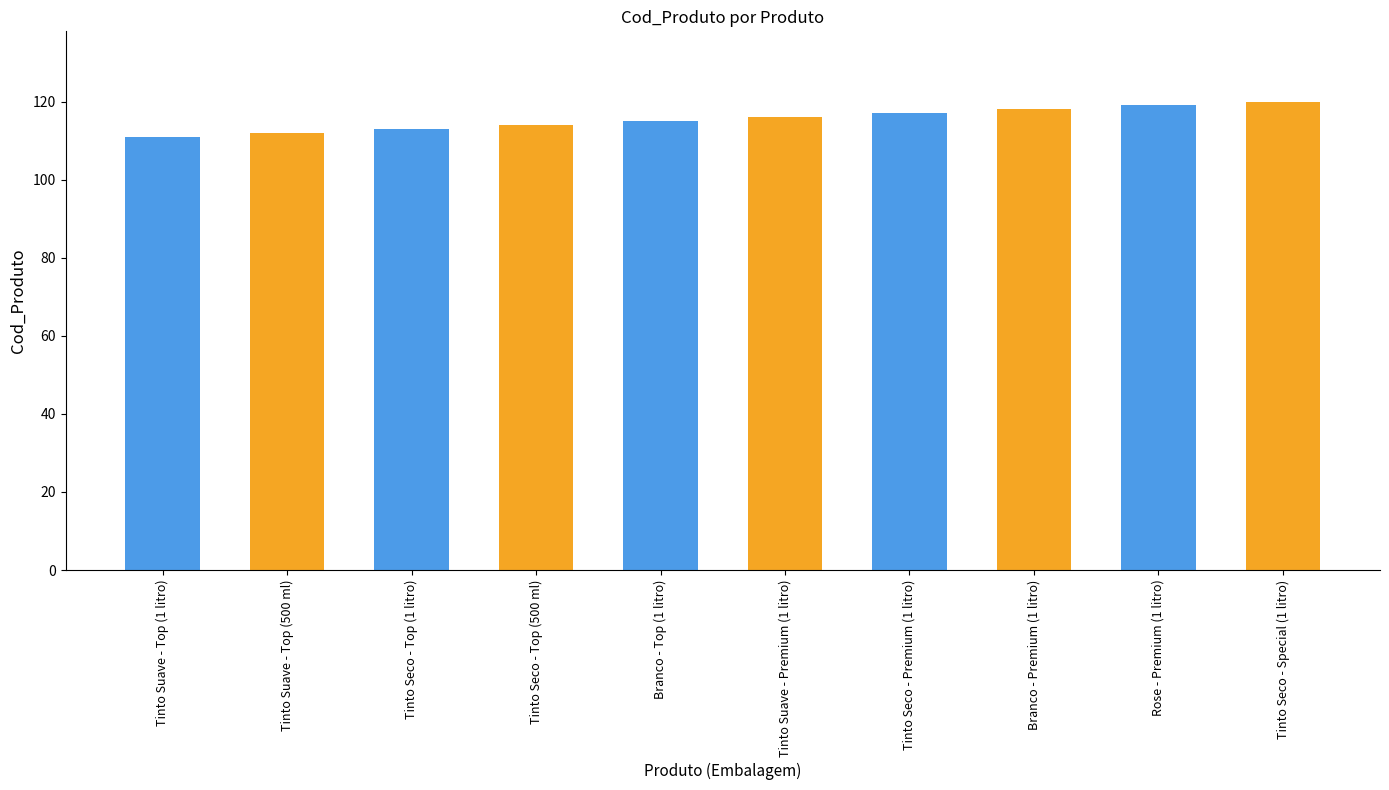

What position from the right is Branco - Top (1 litro)?

6